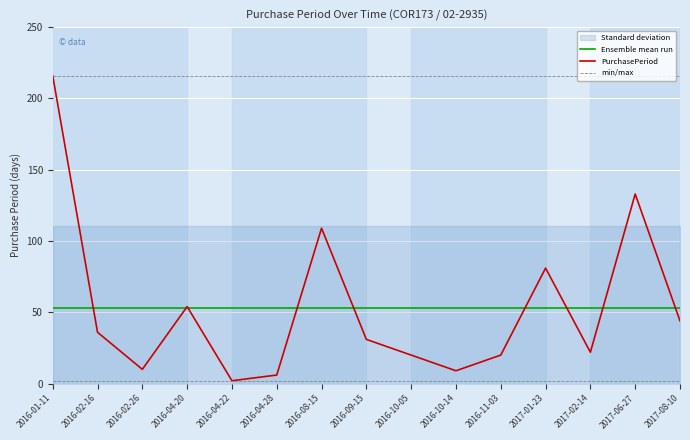

What is the label of the 14th point from the left?

2017-06-27